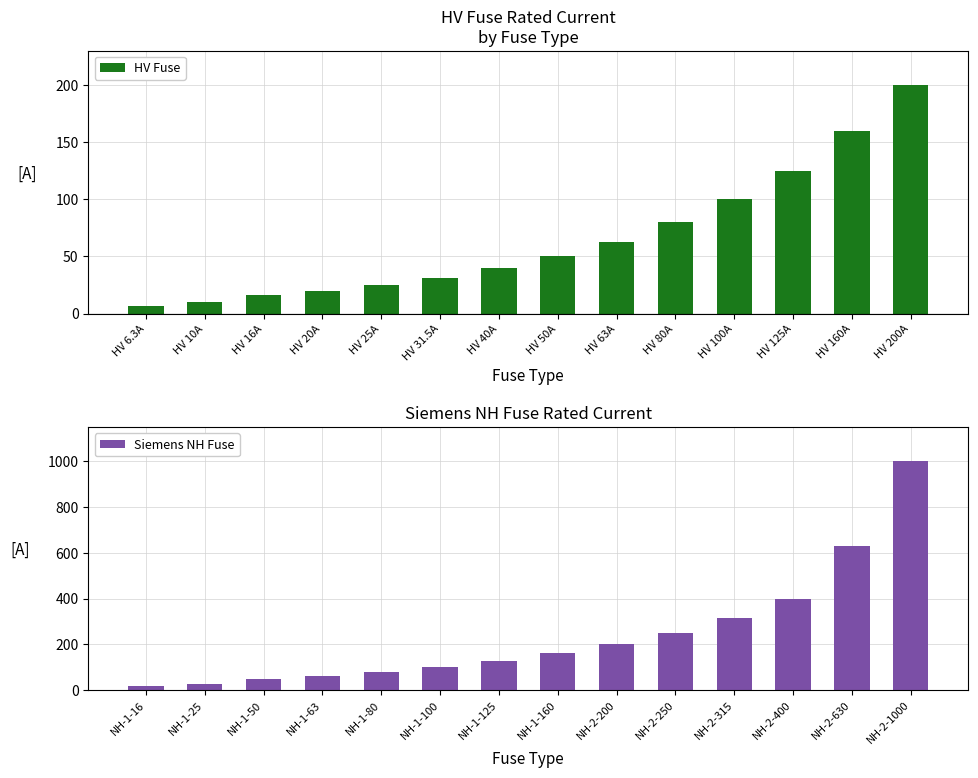

Does the chart contain stacked bars?

No